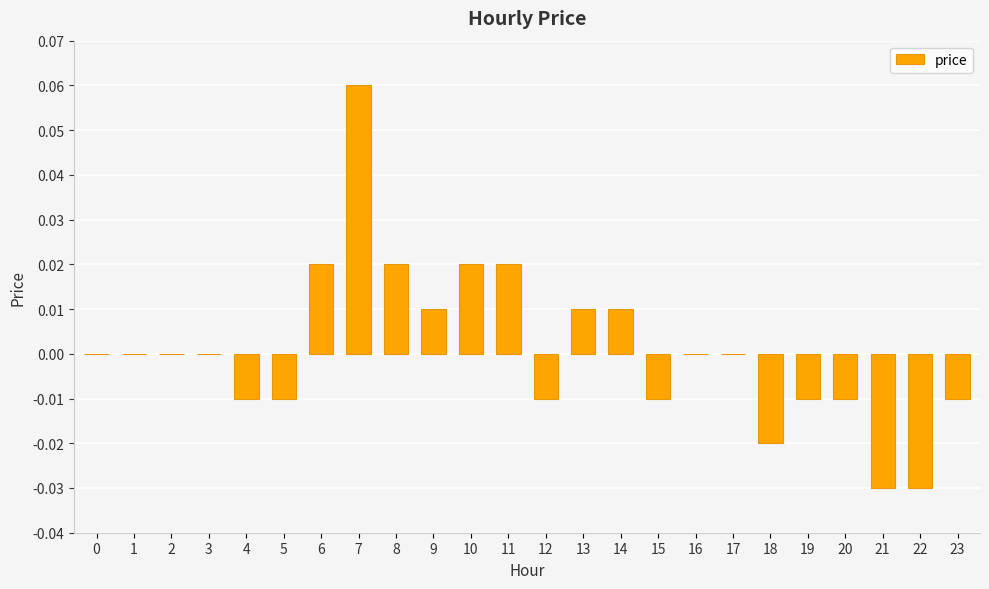

Which label corresponds to the largest value in the chart?

7